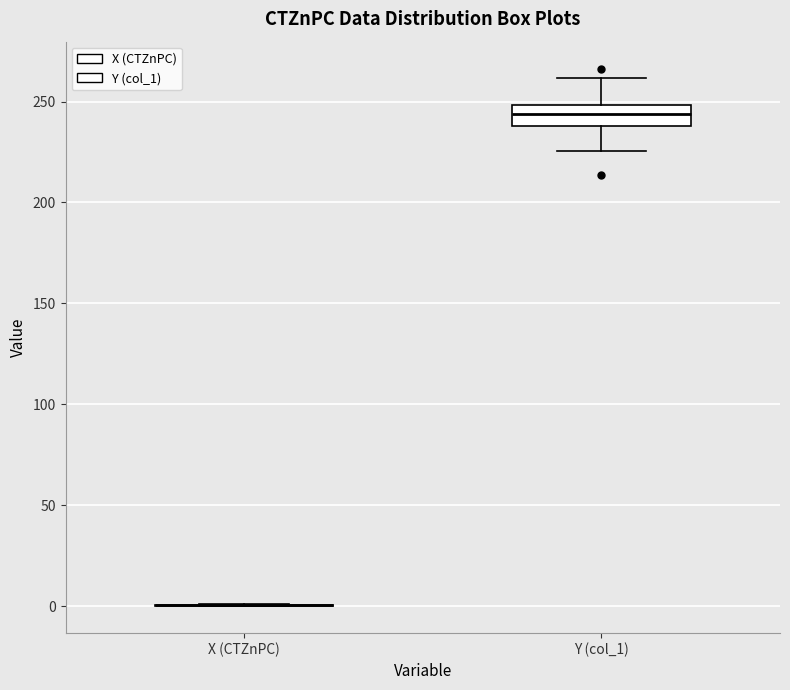

Reading left to right, read every box against the y-axis: the position of its median line, the range the box covers, and the ends of its whiskers. The values are not printed on the chart, so give them approximately, as read against the axis.

X (CTZnPC): box collapsed to a line at 0, whiskers 0 to 0
Y (col_1): median 245, box 240 to 250, whiskers 225 to 260